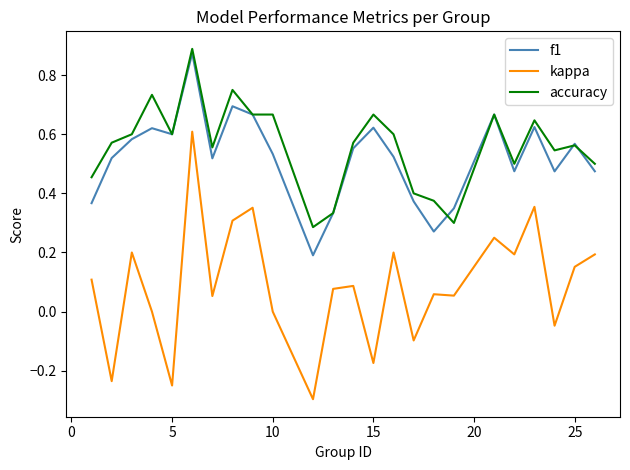

True or false: f1 and kappa cross at least once.

False